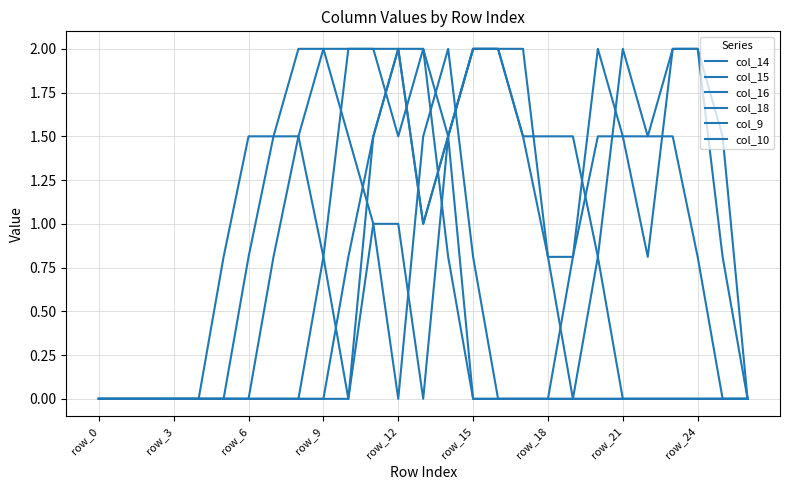

Is this an area chart (filled region under the line)?

No